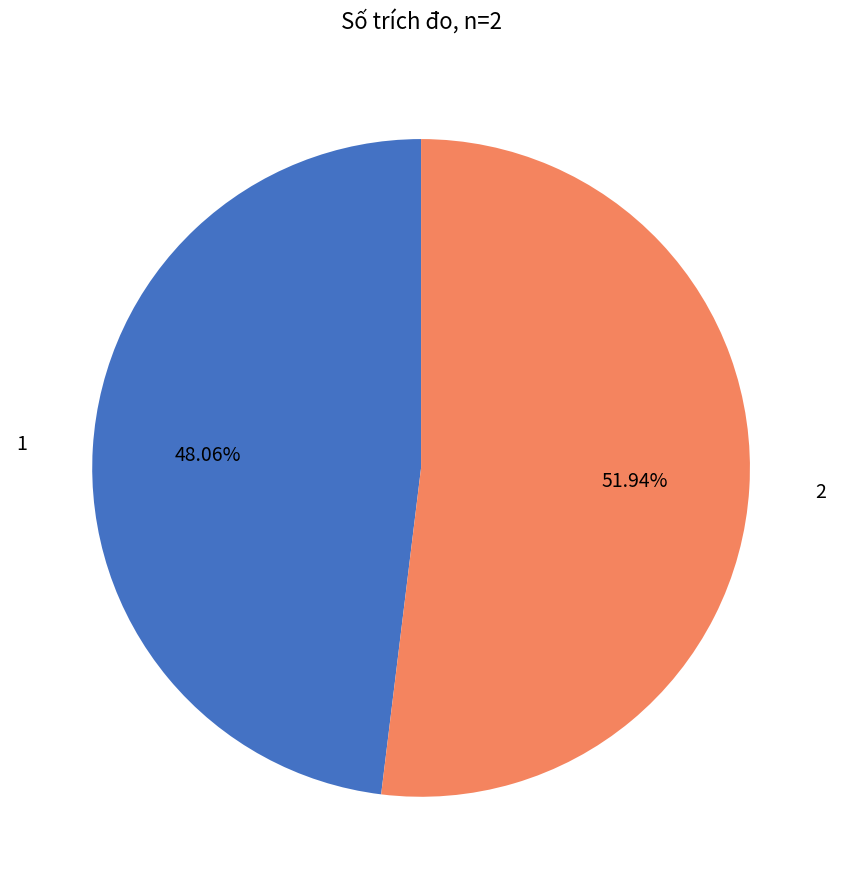

Which slice is the largest?

2